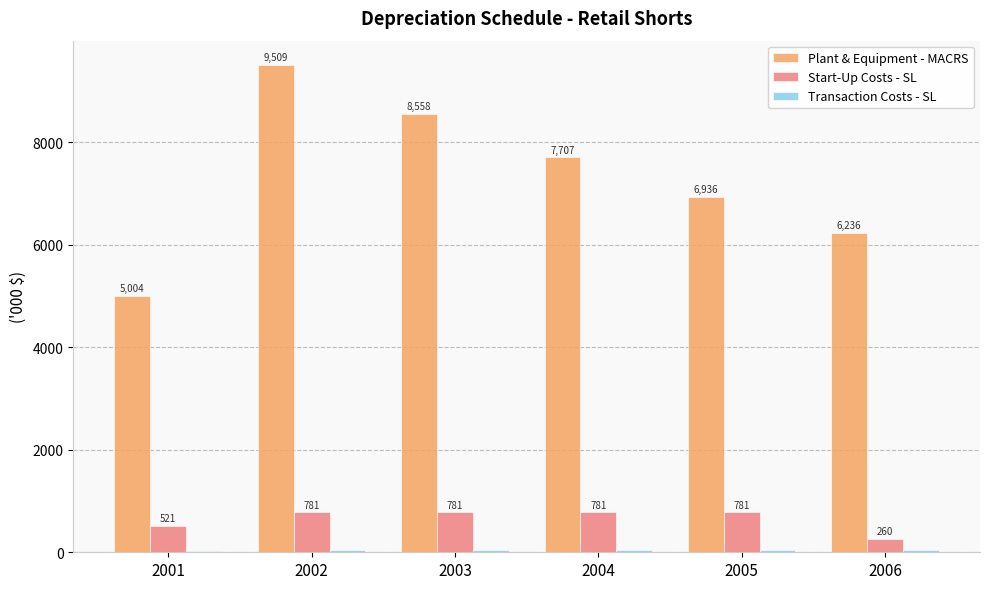

Which category has the highest value across all series?

2002